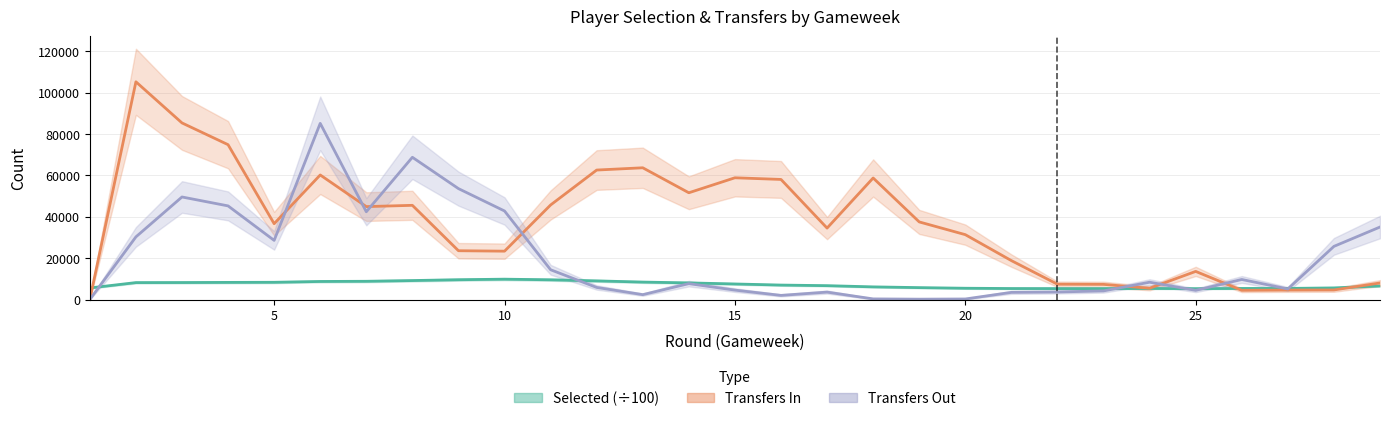

What is the difference between the second highest and minimum values in the Transfers In series?

85340.0